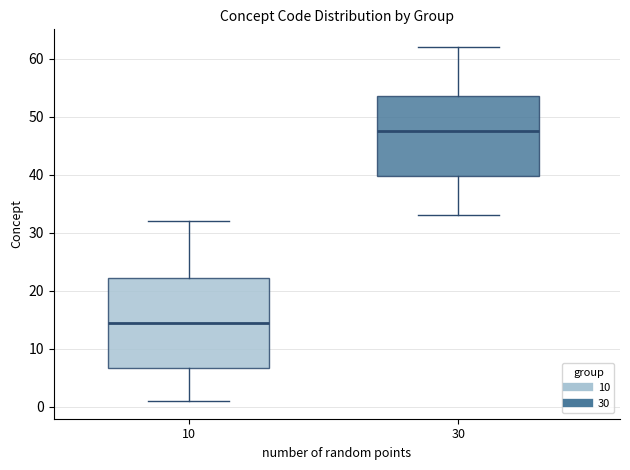

Where does the upper whisker of the box at x = 30 end on the y-axis? The values are not printed on the chart, so give them approximately, as read against the axis.

62